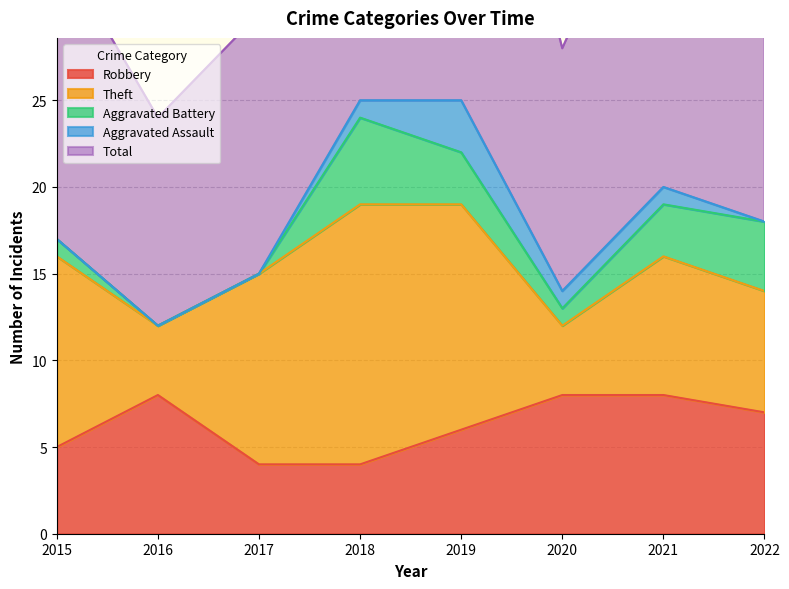

Count the Robbery values in the range 5 to 8.

6